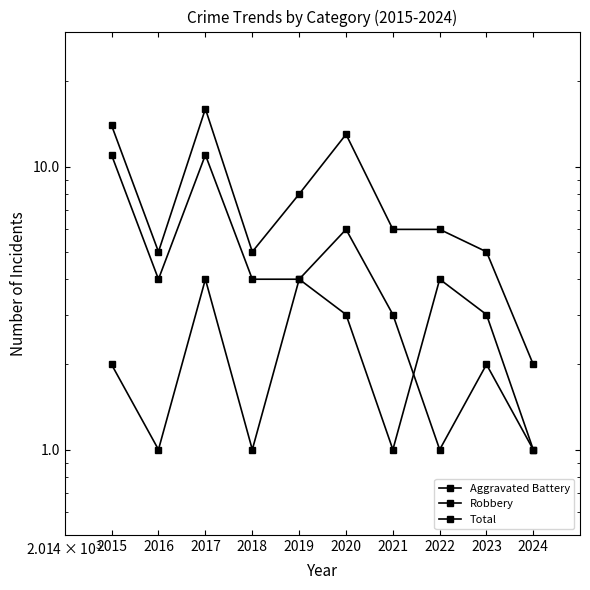

True or false: Total and Aggravated Battery intersect in this chart.

False